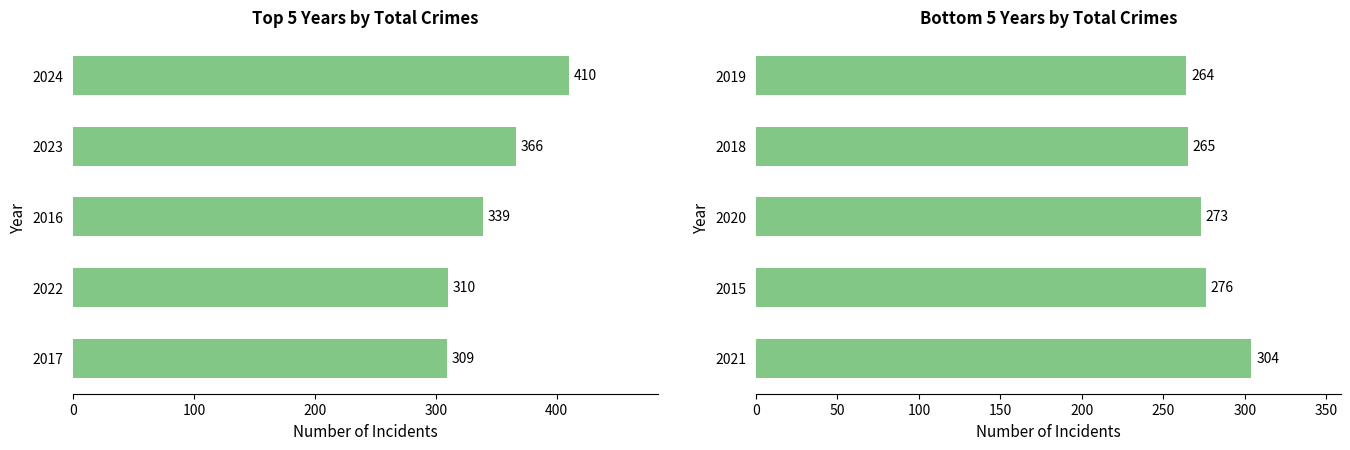

What value does the Top 5 Years series have at 2023, to the nearest 5?

365